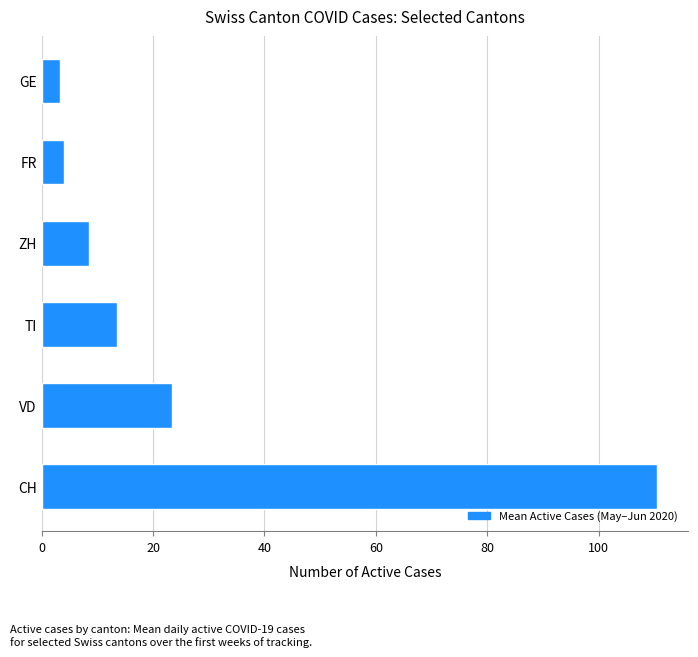

What is the change in value from TI to ZH?

-4.9